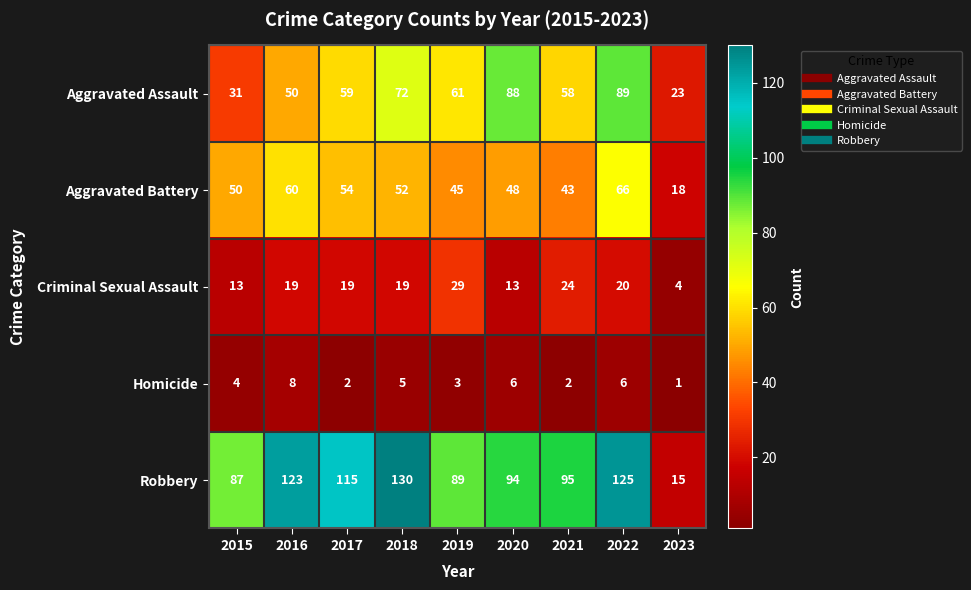

How many distinct data groups are displayed?

5